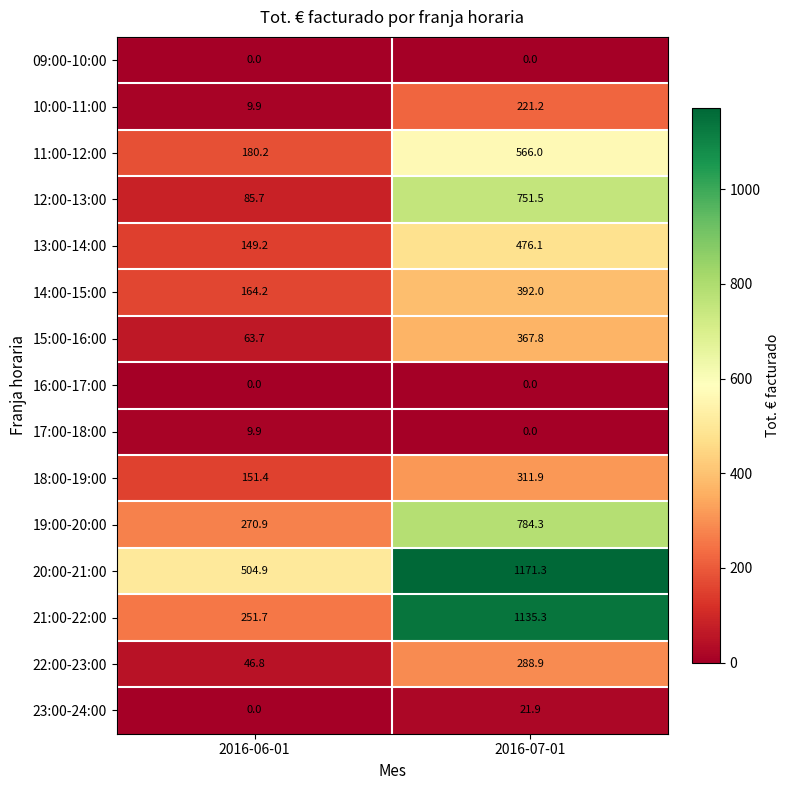

The value of 19:00-20:00 at 2016-07-01 is 1178.1. True or false?

False